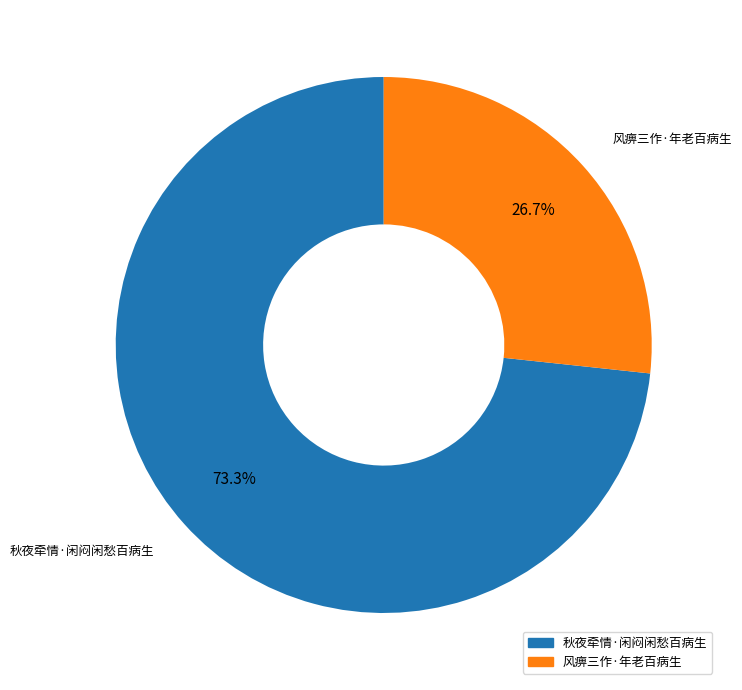

Which has a higher value, 秋夜牵情·闲闷闲愁百病生 or 风痹三作·年老百病生?

秋夜牵情·闲闷闲愁百病生